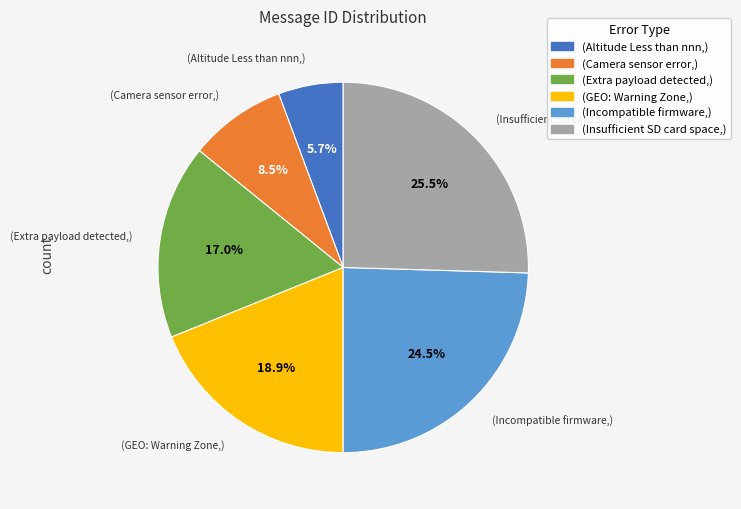

Is there any slice that represents more than half of the pie?

No